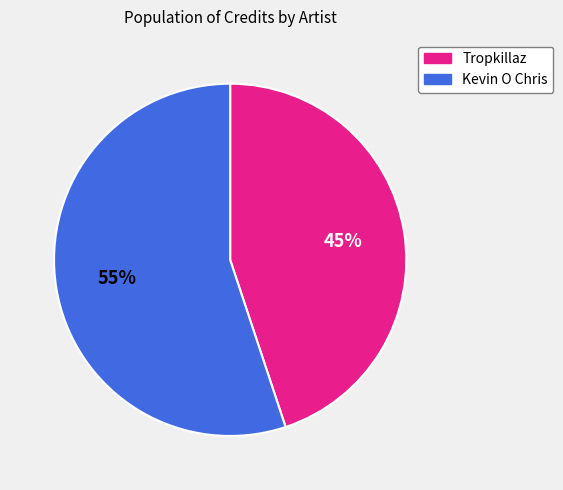

Rank the categories by value from highest to lowest.

Kevin O Chris, Tropkillaz